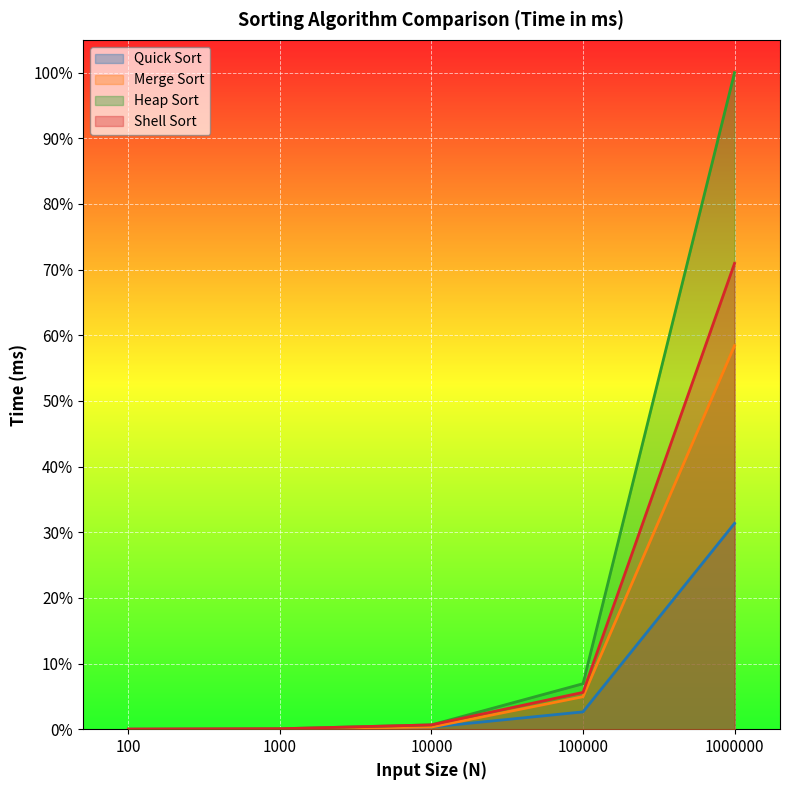

Reading left to right, transcribe all the data shown in this chart.

Quick Sort: 100=0.0	1000=0.0	10000=0.0	100000=0.0	1000000=0.3
Merge Sort: 100=0.0	1000=0.0	10000=0.0	100000=0.0	1000000=0.6
Heap Sort: 100=0.0	1000=0.0	10000=0.0	100000=0.1	1000000=1.0
Shell Sort: 100=0.0	1000=0.0	10000=0.0	100000=0.1	1000000=0.7